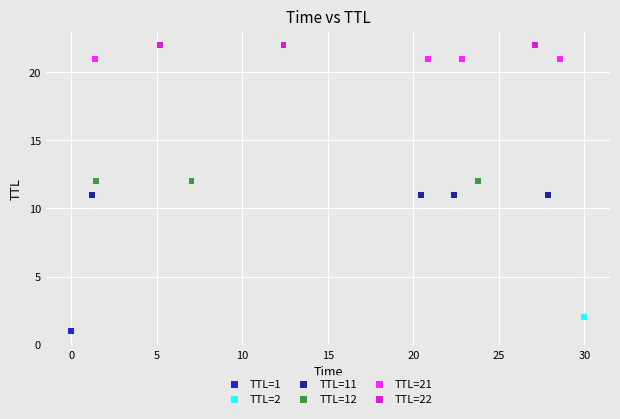

What are all the series names shown in the legend?

TTL=1, TTL=2, TTL=11, TTL=12, TTL=21, TTL=22